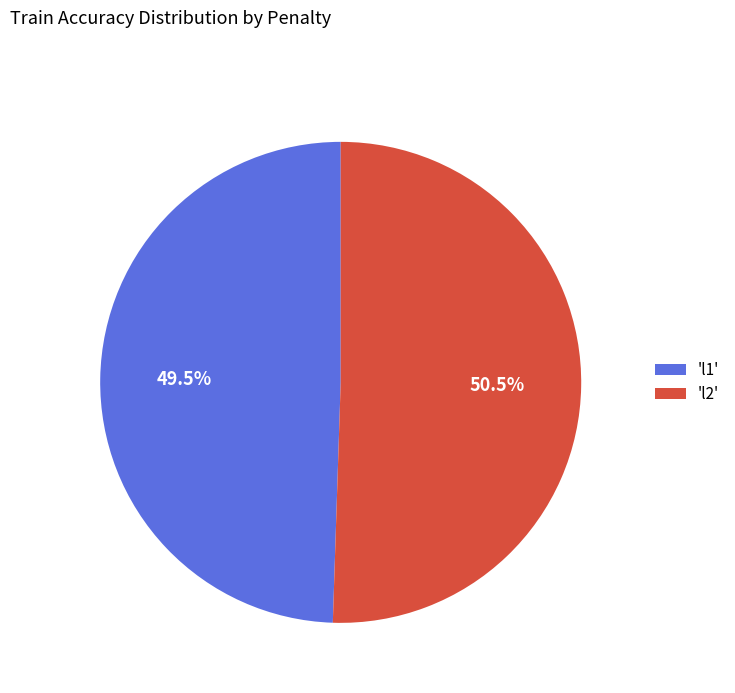

Rank the categories by value from highest to lowest.

'l2', 'l1'